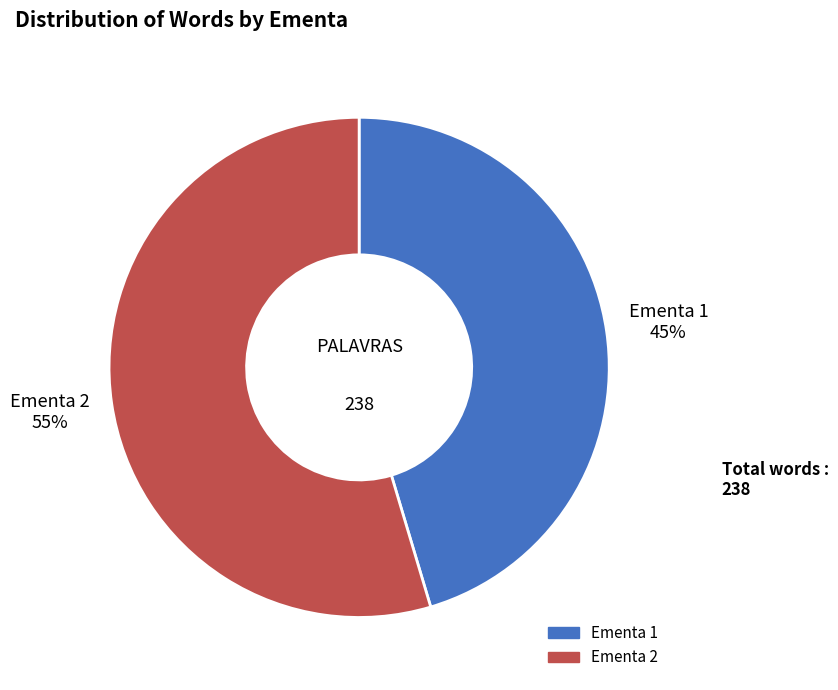

Rank the categories by value from highest to lowest.

Ementa 2, Ementa 1